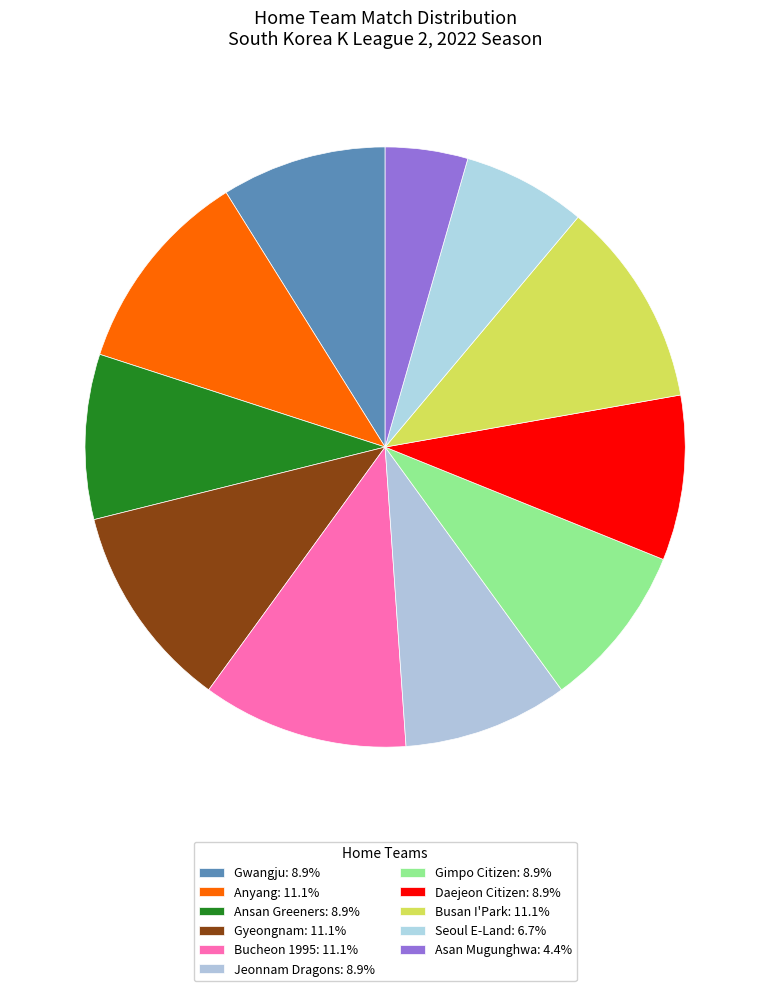

Count the number of slices in the pie.

11